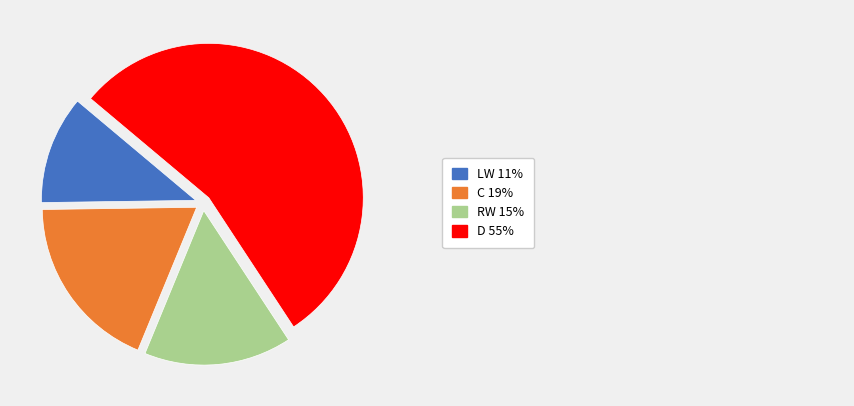

Is there any slice that represents more than half of the pie?

Yes